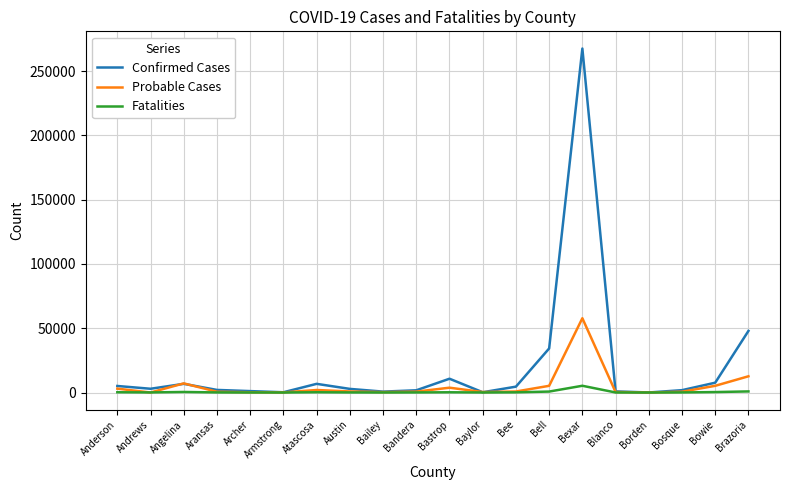

Which category has the highest value across all series?

Bexar